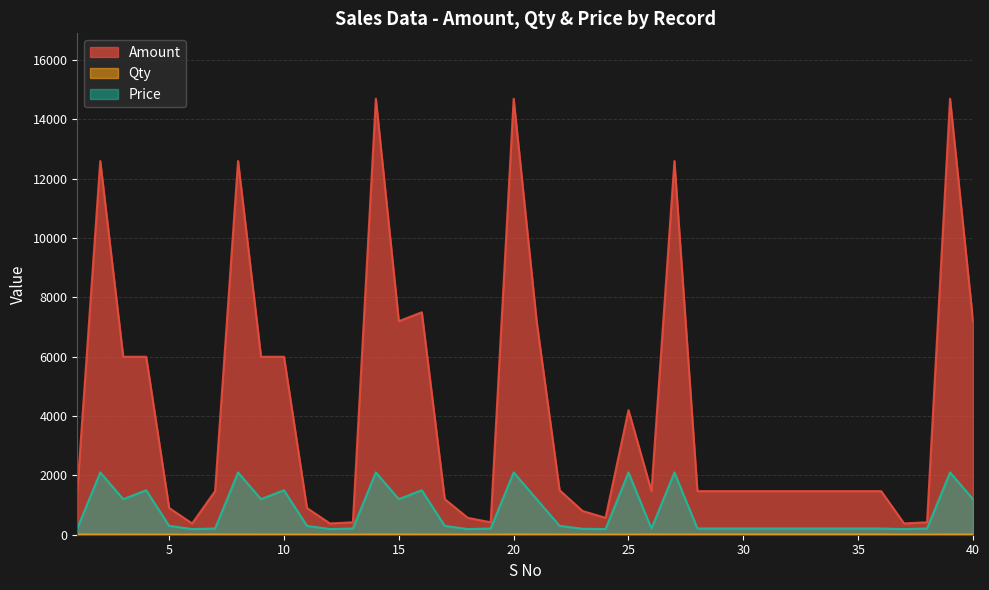

Reading left to right, what are all the values shown in this chart?

Amount: 1=1470	2=12600	3=6000	4=6000	5=900	6=380	7=1470	8=12600	9=6000	10=6000	11=900	12=380	13=420	14=14700	15=7200	16=7500	17=1200	18=570	19=420	20=14700	21=7200	22=1500	23=800	24=570	25=4200	26=1470	27=12600	28=1470	29=1470	30=1470	31=1470	32=1470	33=1470	34=1470	35=1470	36=1470	37=380	38=420	39=14700	40=7200
Qty: 1=7	2=6	3=5	4=4	5=3	6=2	7=7	8=6	9=5	10=4	11=3	12=2	13=2	14=7	15=6	16=5	17=4	18=3	19=2	20=7	21=6	22=5	23=4	24=3	25=2	26=7	27=6	28=7	29=7	30=7	31=7	32=7	33=7	34=7	35=7	36=7	37=2	38=2	39=7	40=6
Price: 1=210	2=2100	3=1200	4=1500	5=300	6=190	7=210	8=2100	9=1200	10=1500	11=300	12=190	13=210	14=2100	15=1200	16=1500	17=300	18=190	19=210	20=2100	21=1200	22=300	23=200	24=190	25=2100	26=210	27=2100	28=210	29=210	30=210	31=210	32=210	33=210	34=210	35=210	36=210	37=190	38=210	39=2100	40=1200